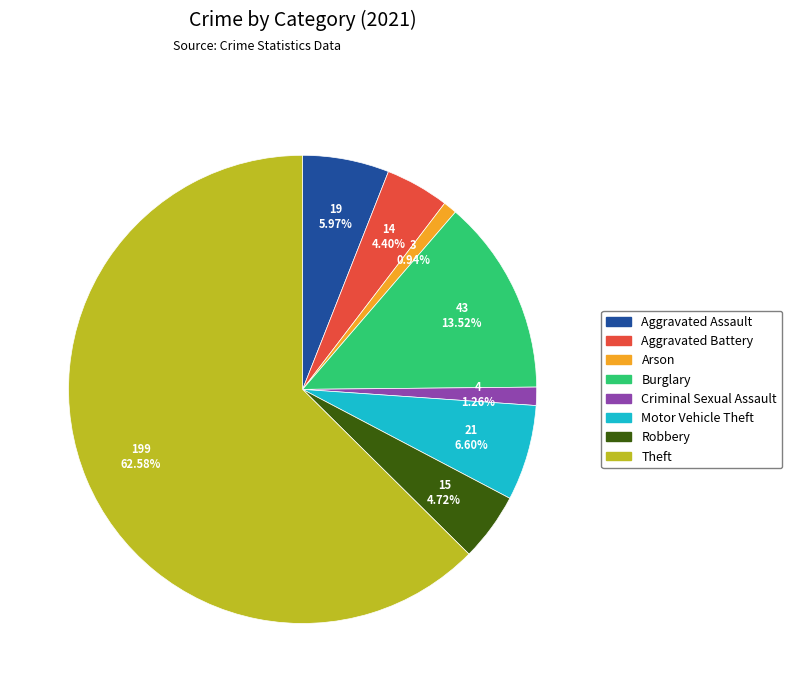

How many segments does this pie chart have?

8